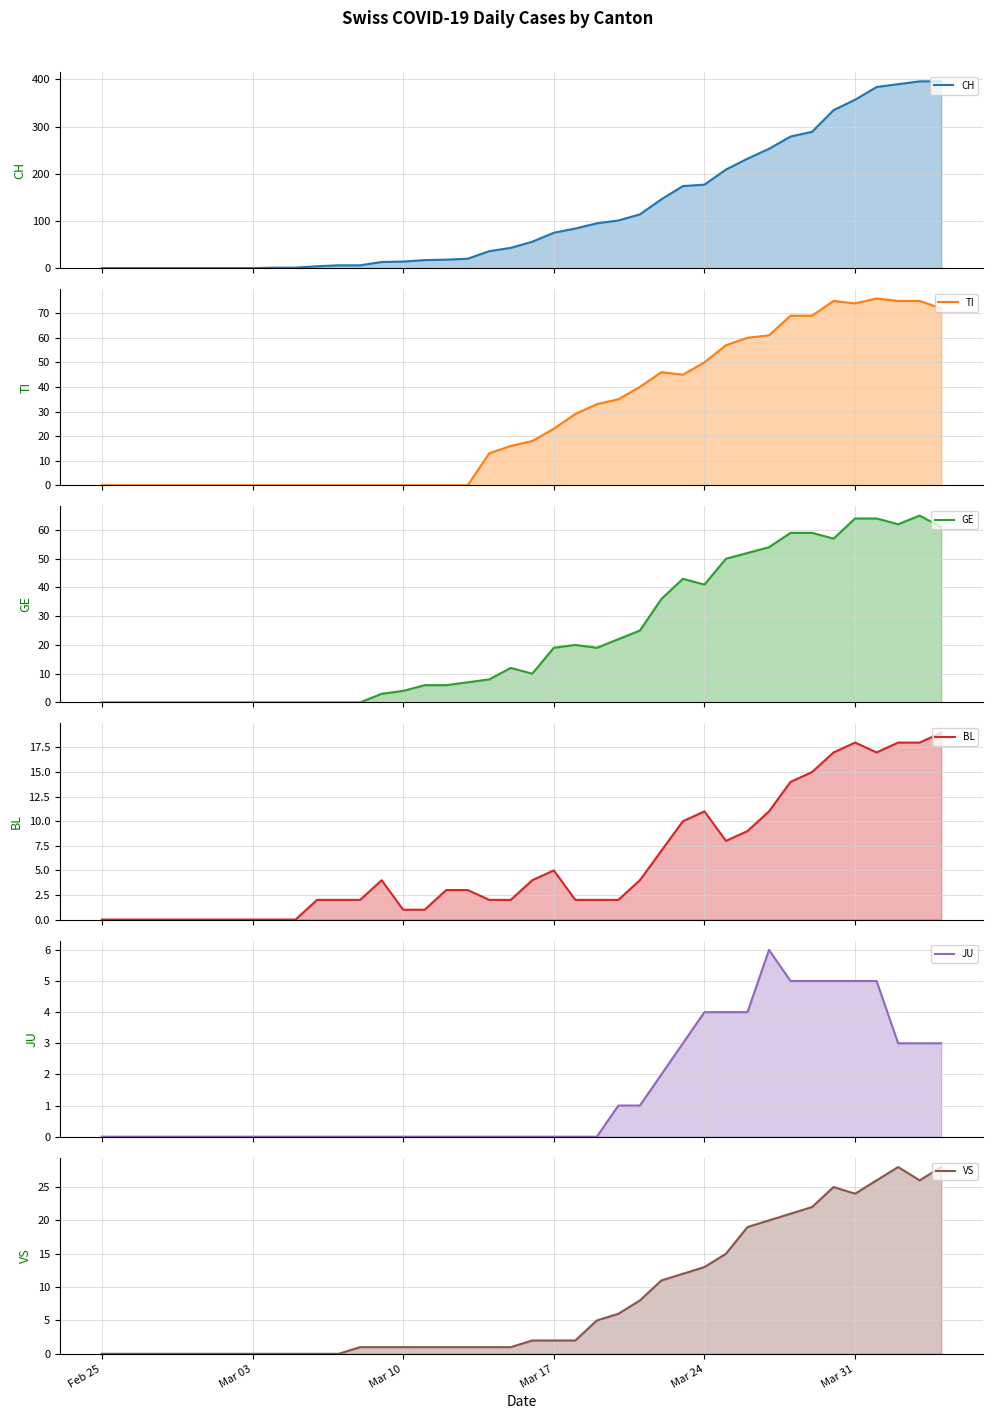

What is the difference between the maximum and second lowest values in the GE series?

65